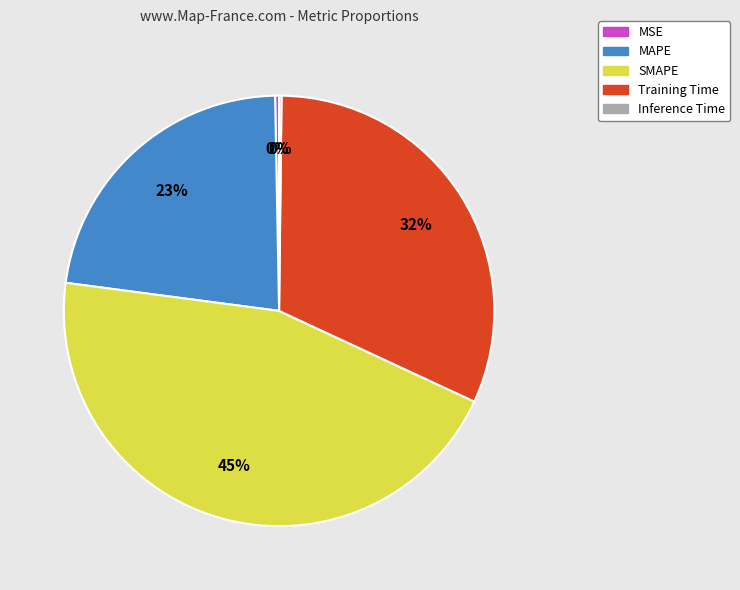

Which slice is the largest?

SMAPE